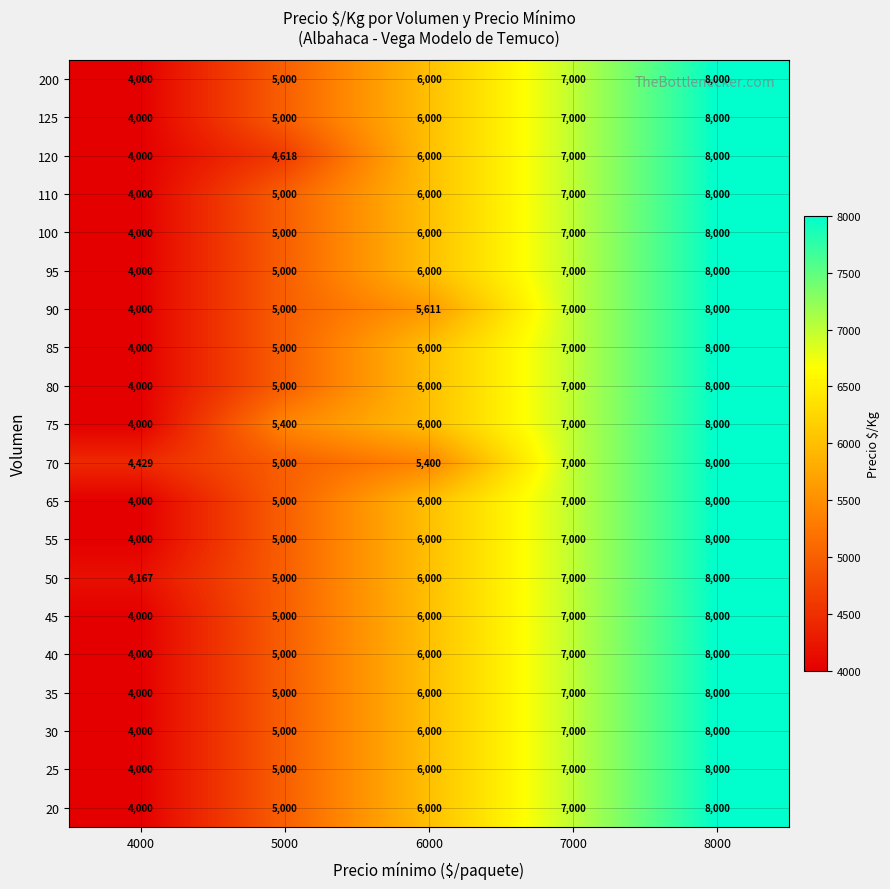

Count the number of data series in this chart.

20